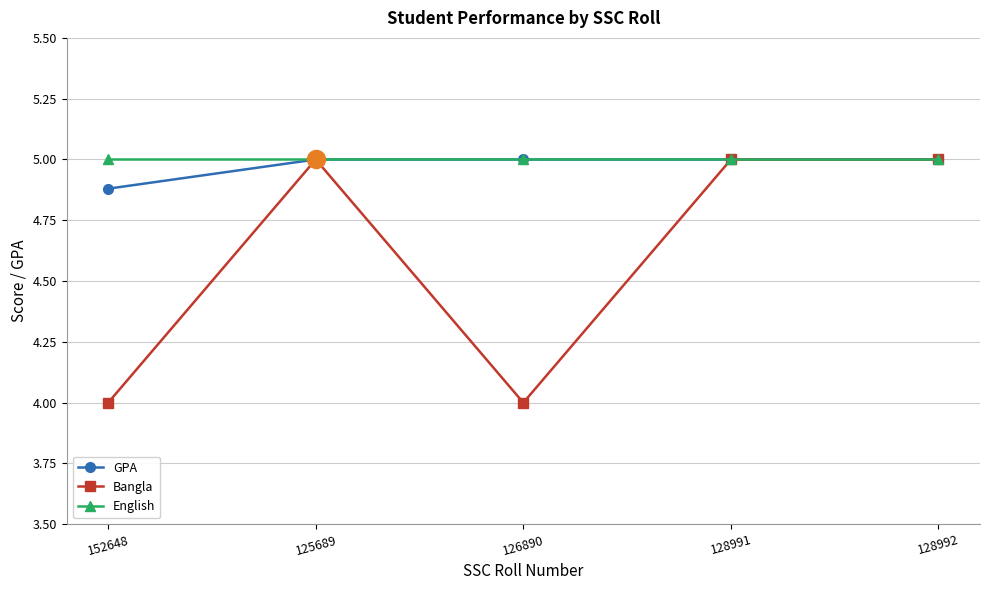

What is the minimum value for English?

5.0